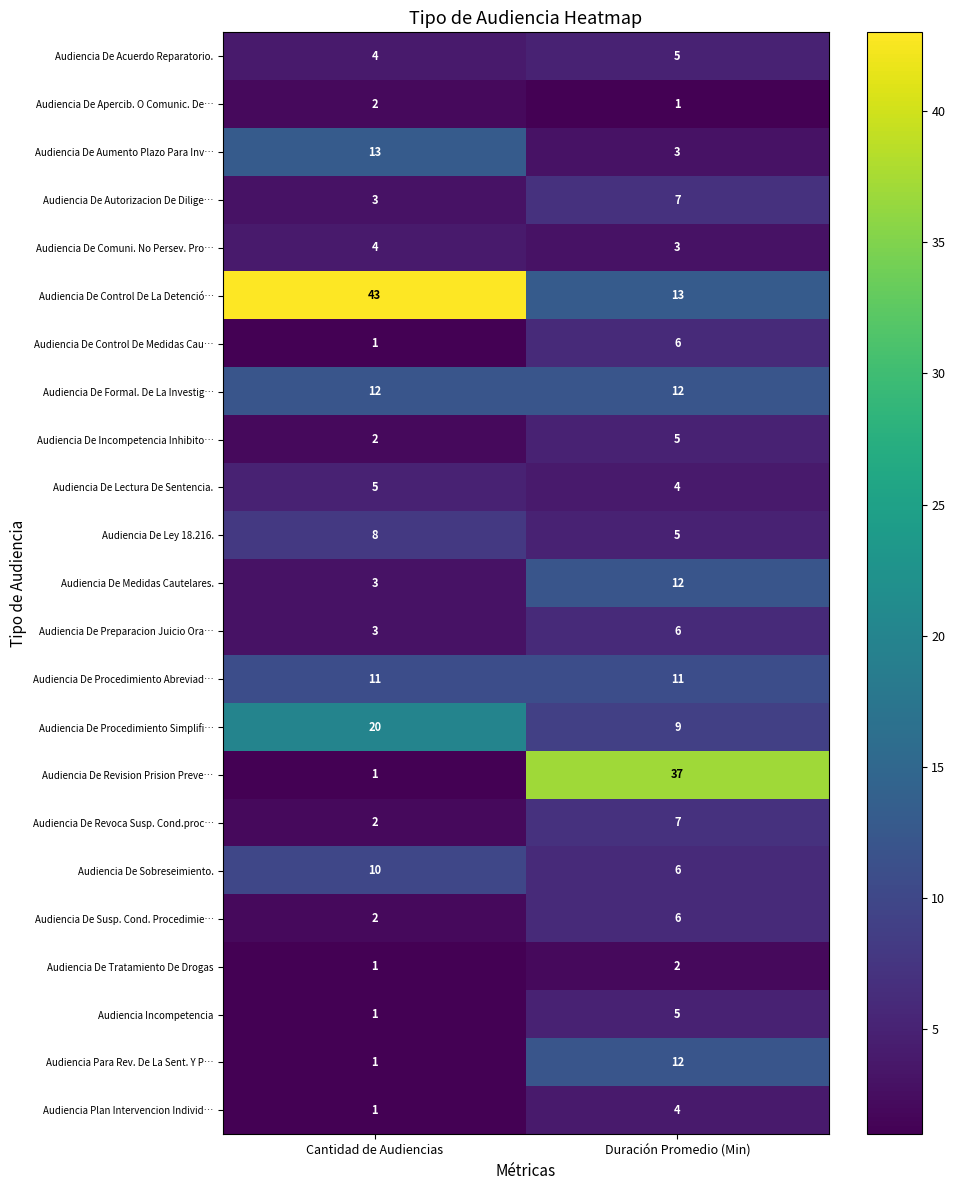

What is the difference between the maximum and minimum values in the Audiencia Plan Intervencion Individ… series?

3